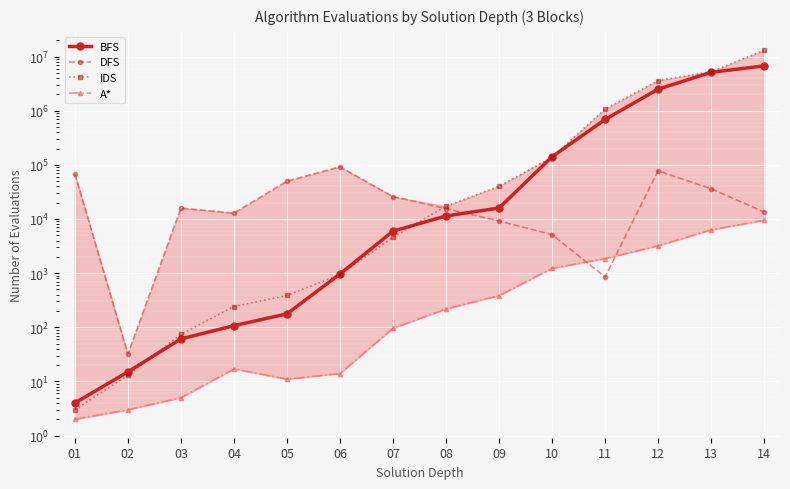

How many data points in A* are above 218?

6